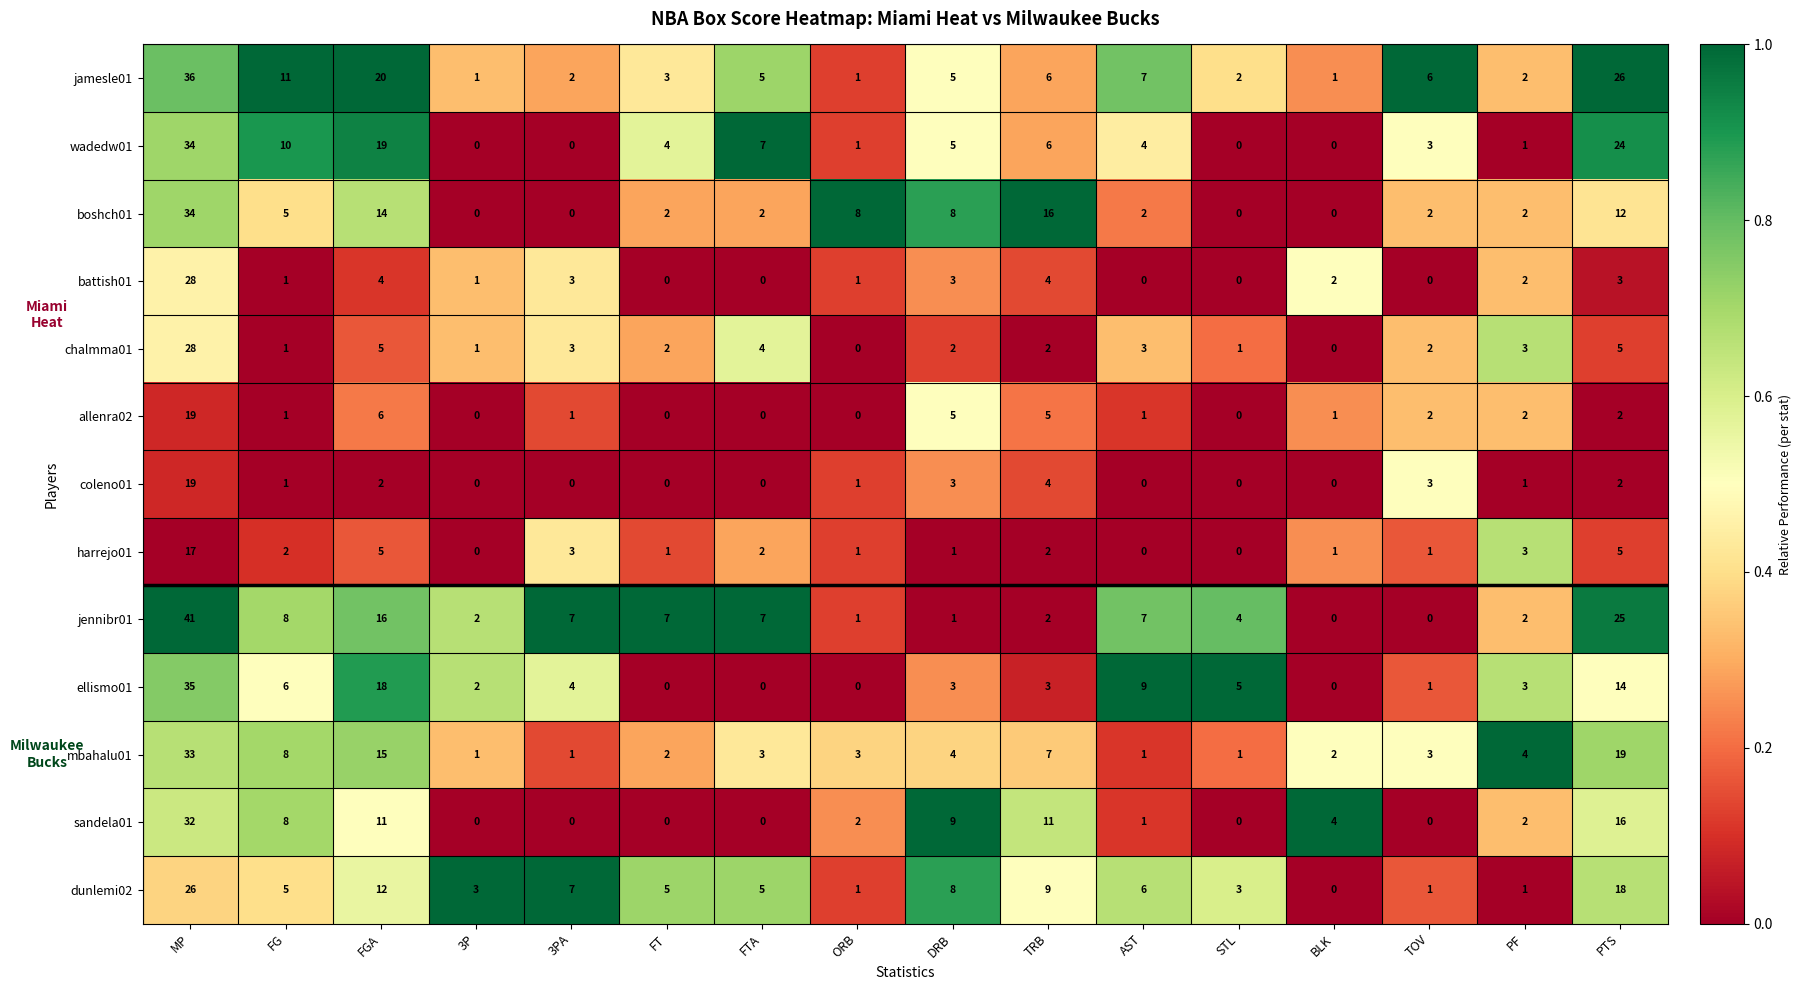

At which label is sandela01 closest to 16?

PTS